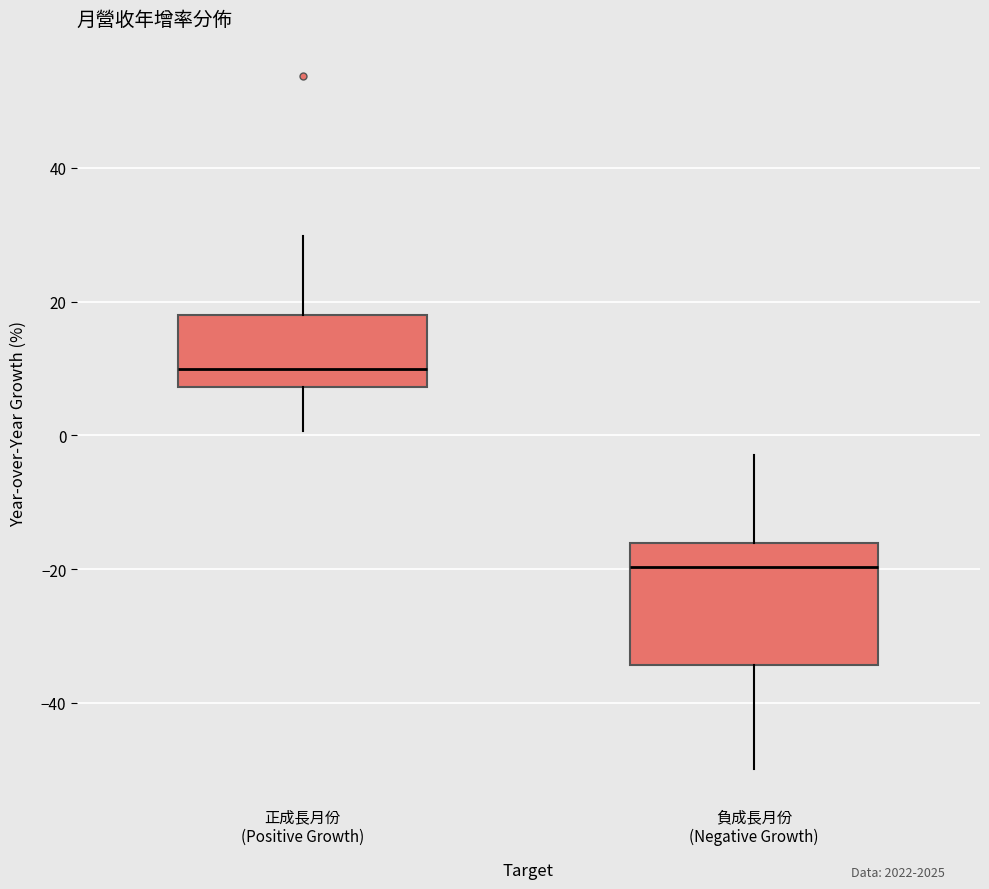

Comparing the boxes themselves (not the whiskers), which one is the tallest?

負成長月份 (Negative Growth)